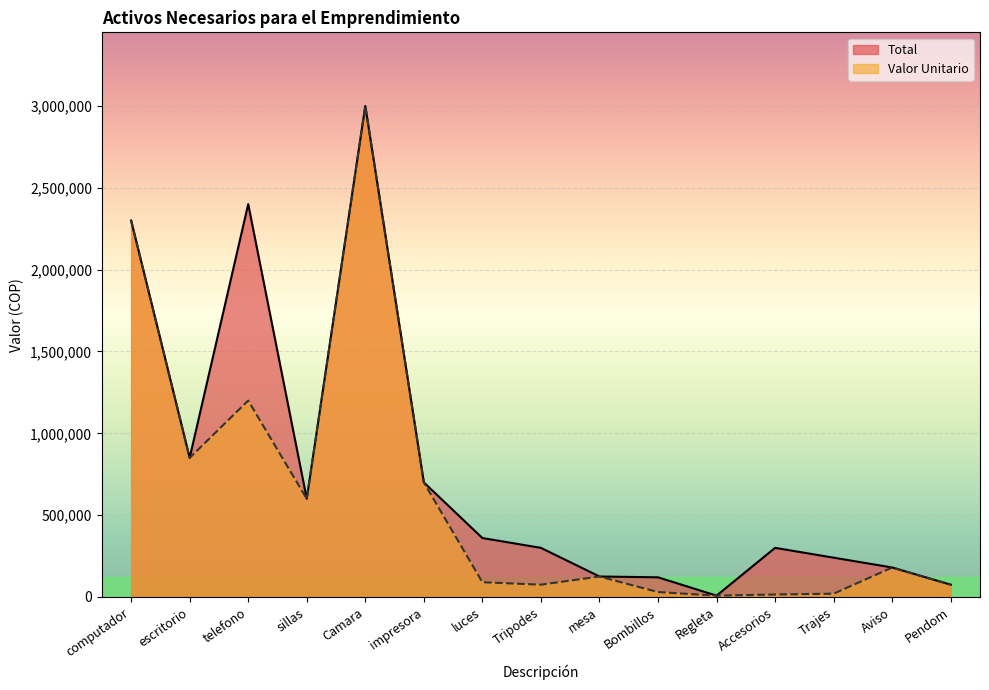

How many lines are shown in the chart?

2